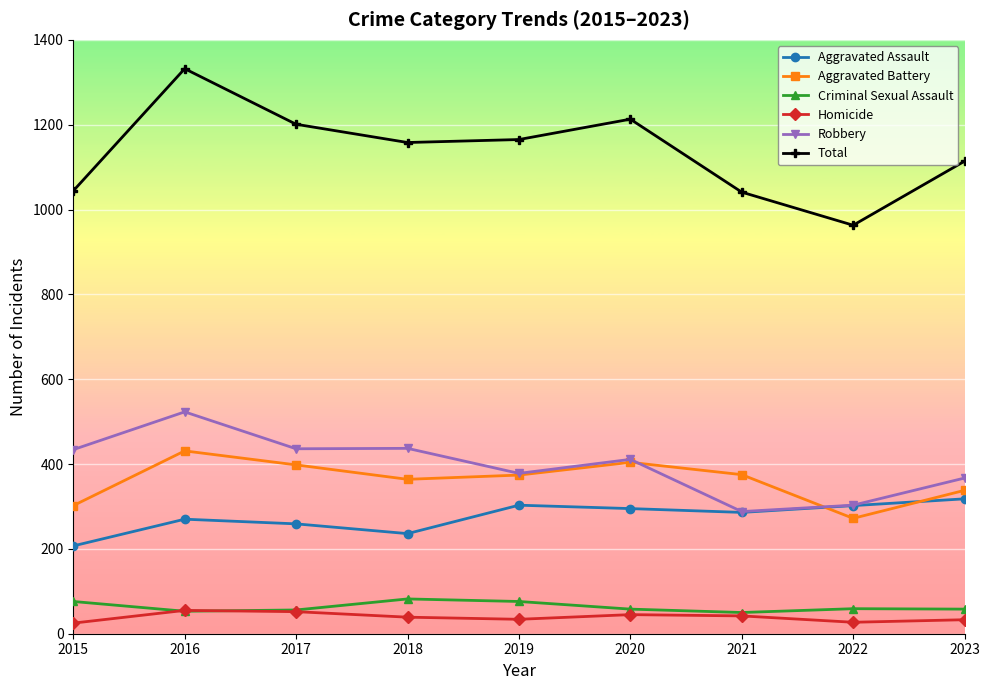

What is the value of the Aggravated Assault point at the 5th from the left?

303